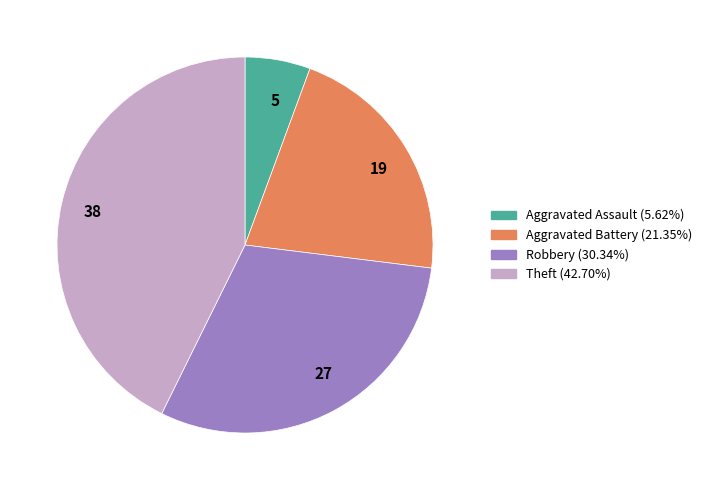

Count the number of slices in the pie.

4